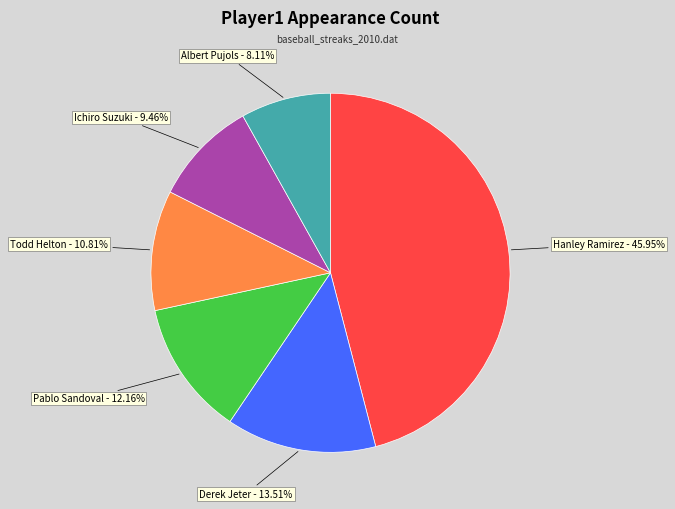

Does any single category account for the majority?

No